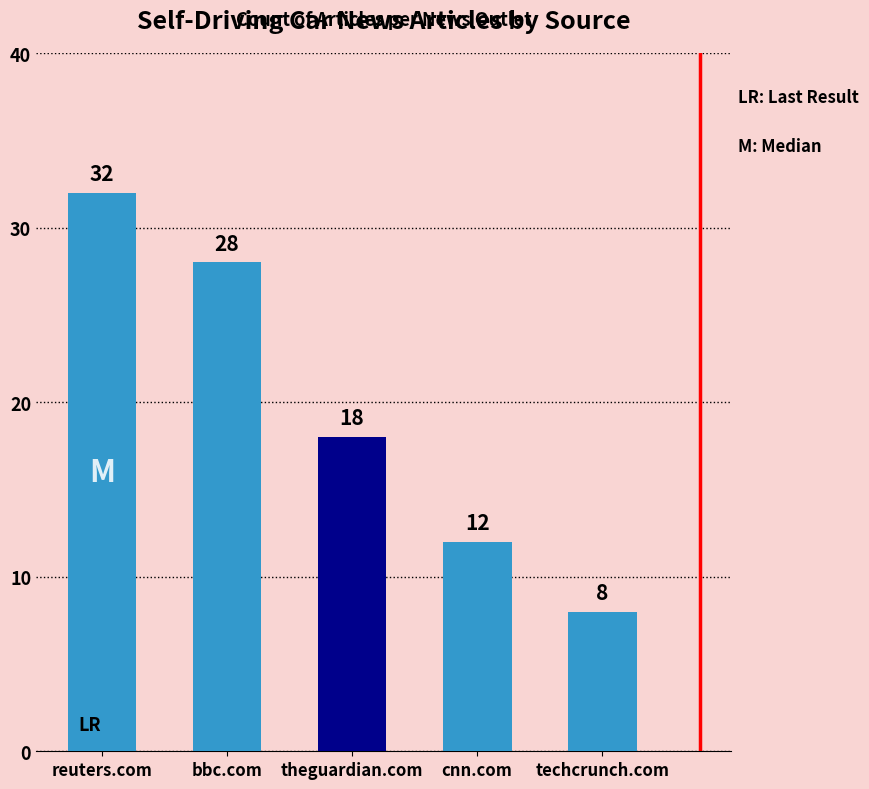

Reading left to right, extract all data points from this chart.

32	28	18	12	8